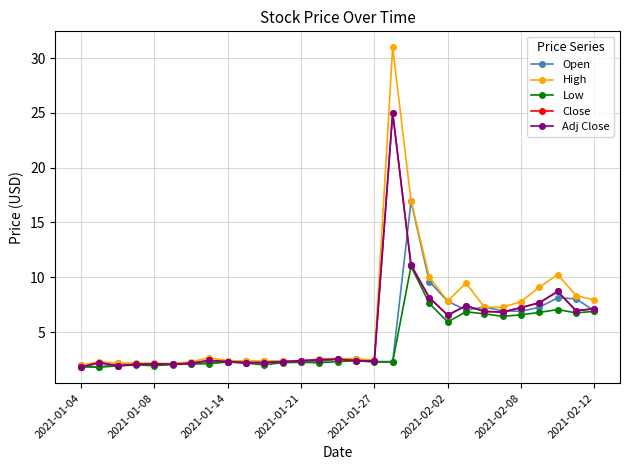

Does the chart have visible grid lines?

Yes